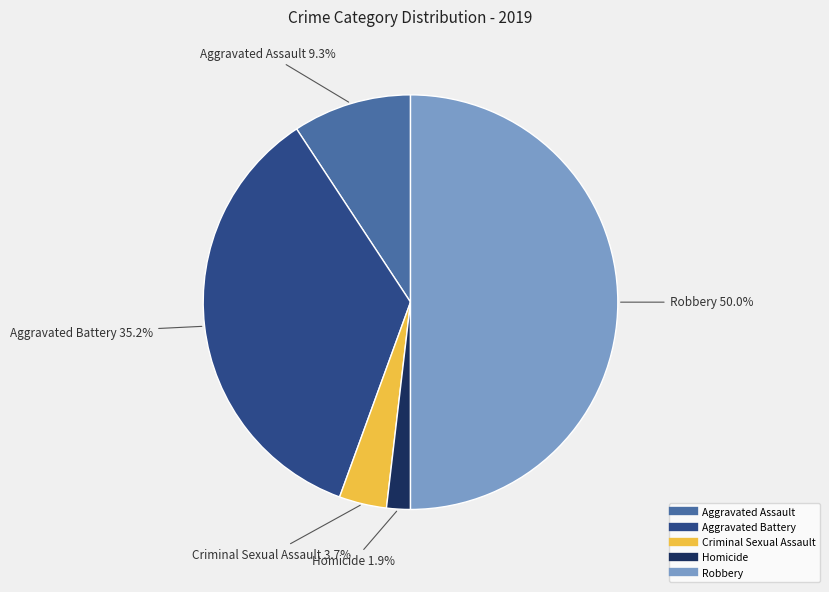

To the nearest percent, what is the difference between the largest and smallest slice percentages?

48%